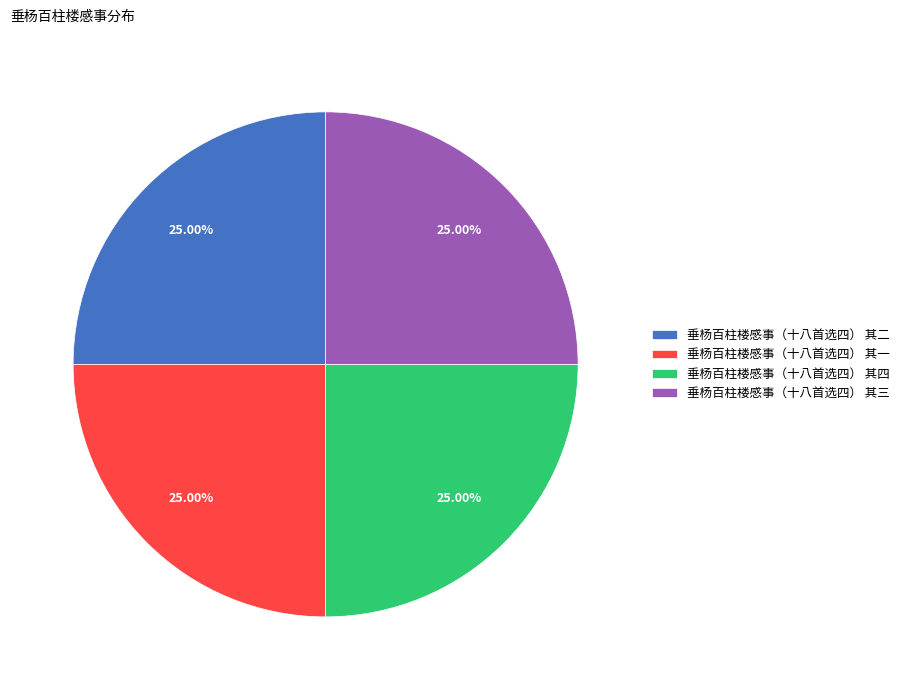

Does any single category account for the majority?

No